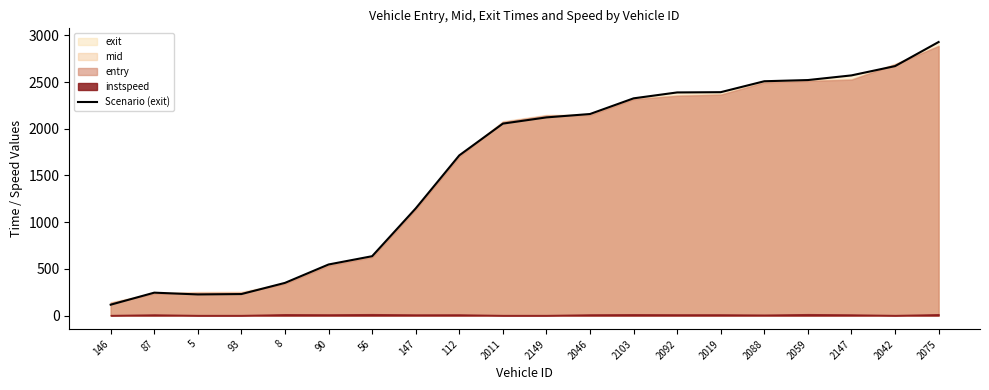

What is the approximate value at 5?

225.7